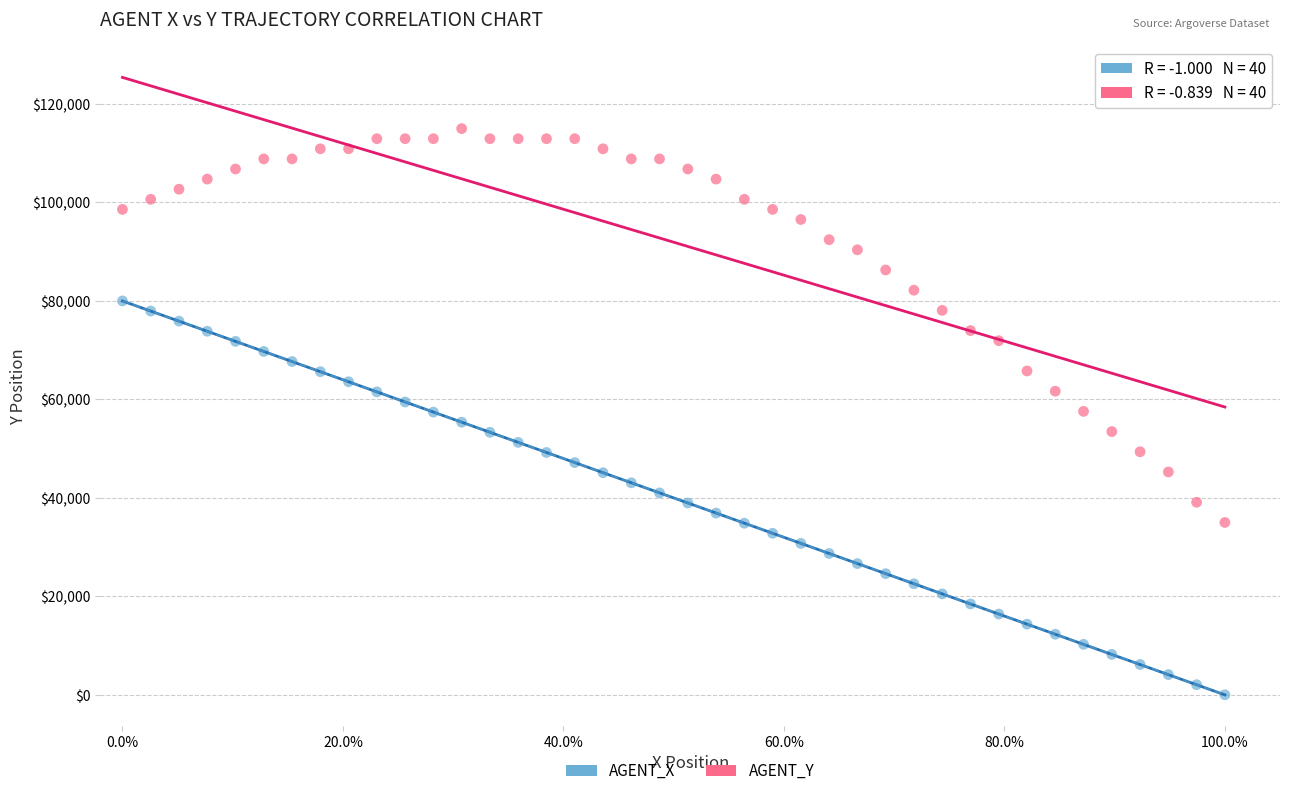

Which series reaches the maximum Y coordinate?

AGENT_Y